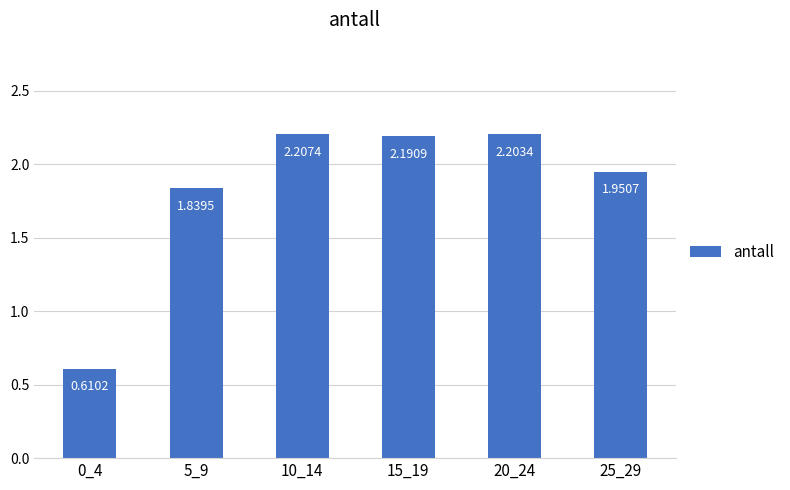

Approximately how many times larger is the value at 10_14 compared to 15_19?

1.0